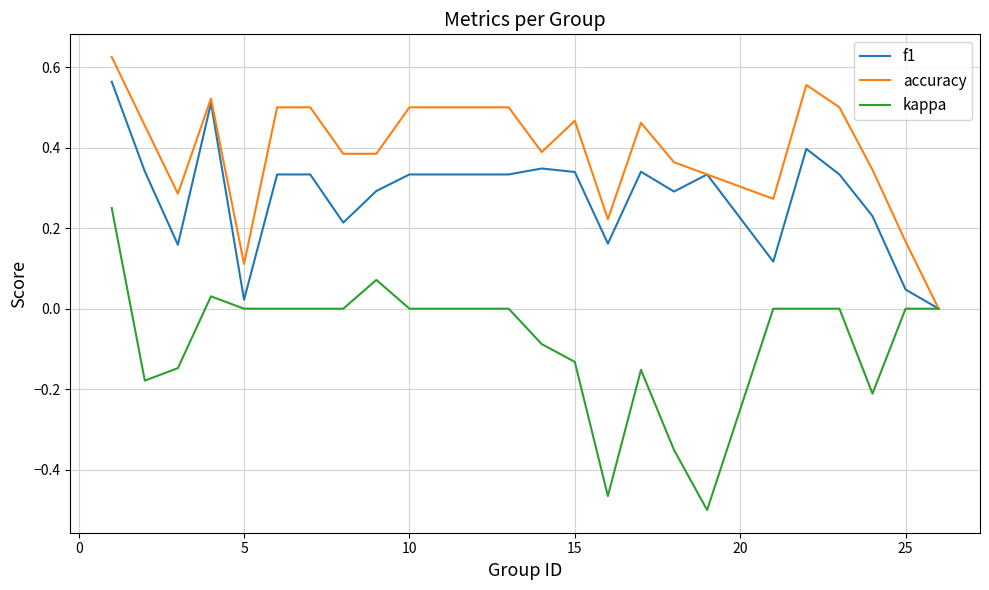

Rank the series by their average value, from lowest to highest.

kappa, f1, accuracy